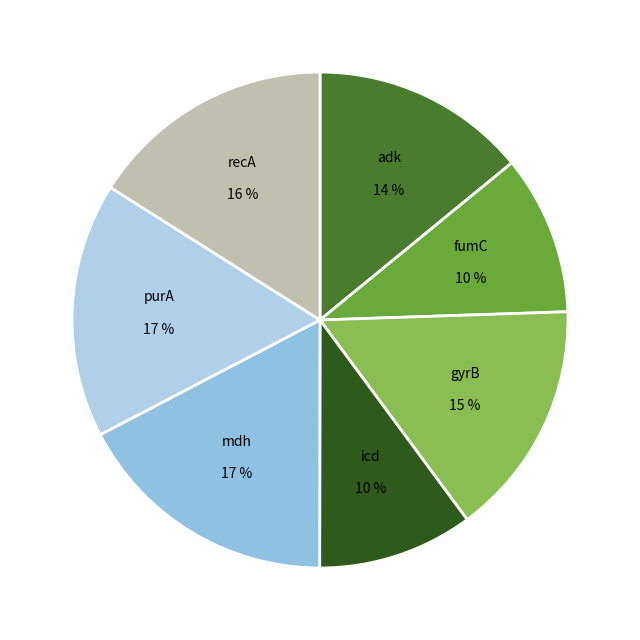

To the nearest percent, what percentage of the pie is adk?

14%